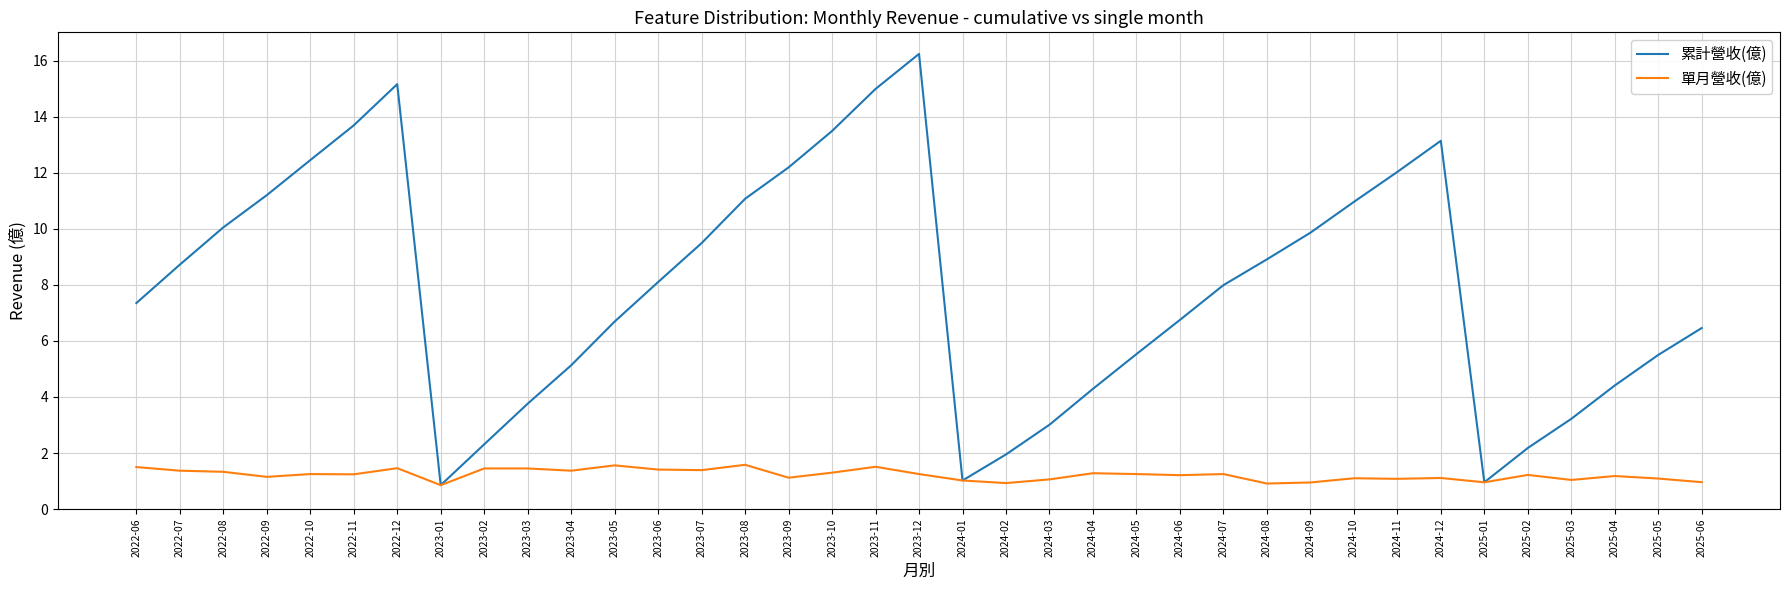

What are all the series names shown in the legend?

累計營收(億), 單月營收(億)